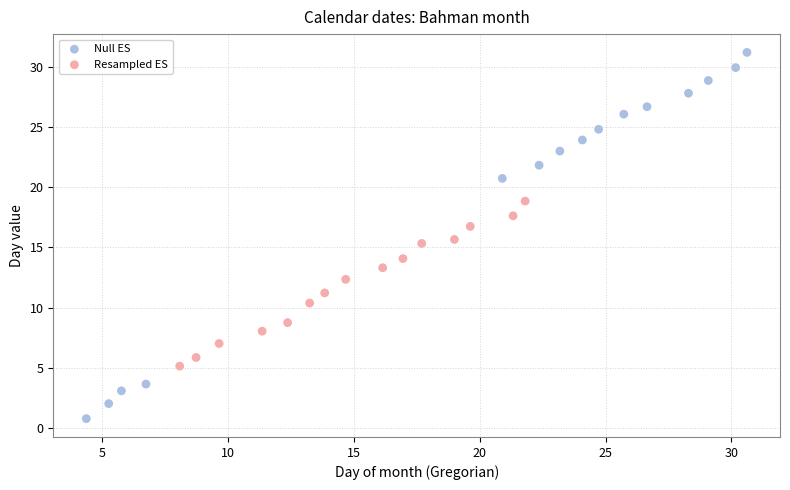

Which series has the largest Y range (max minus min)?

Null ES